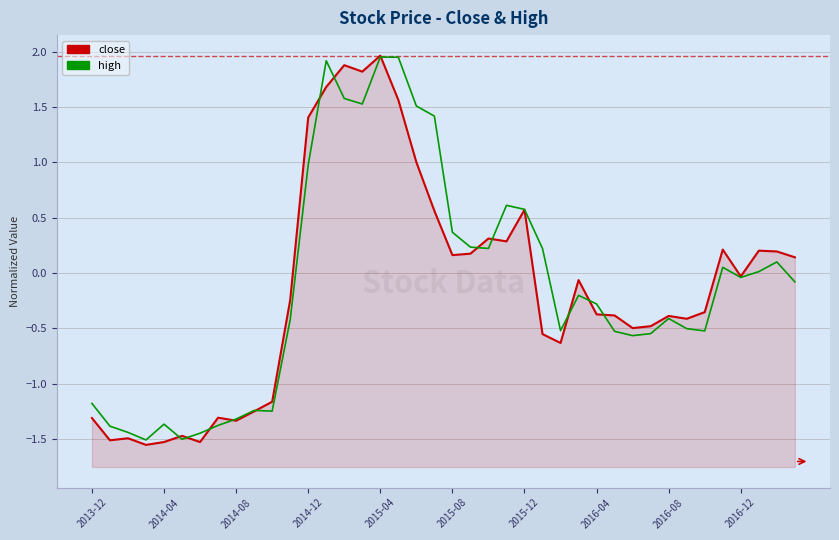

What is the minimum value shown in the chart?

-1.6